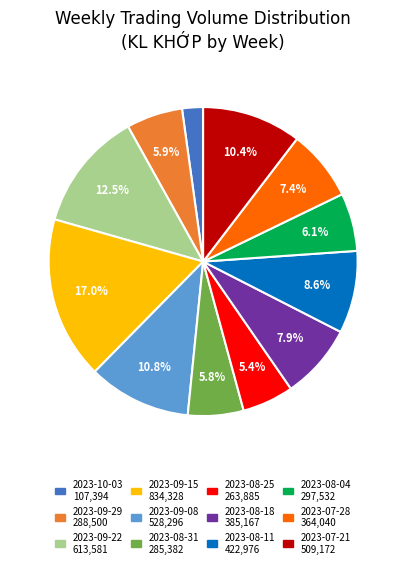

To the nearest percent, what is the combined percentage of 2023-07-28 and 2023-08-18?

15%